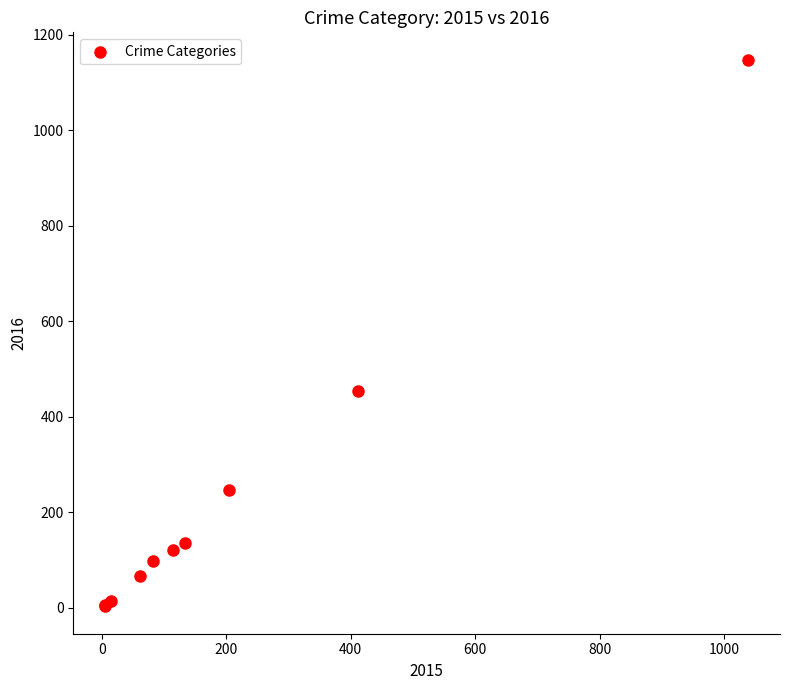

What Y value in the scatter plot is closest to 575?

455